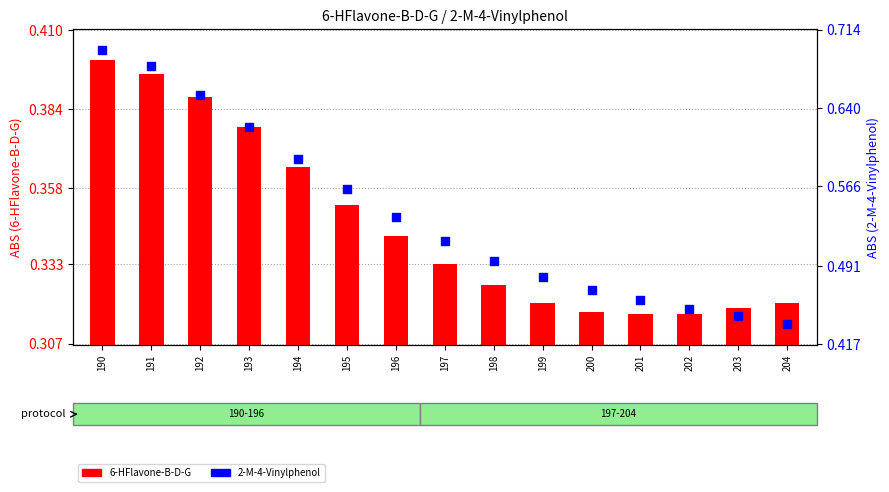

Is the value of 2-M-4-Vinylphenol at 199 greater than the value of 6-HFlavone-B-D-G at 204?

Yes